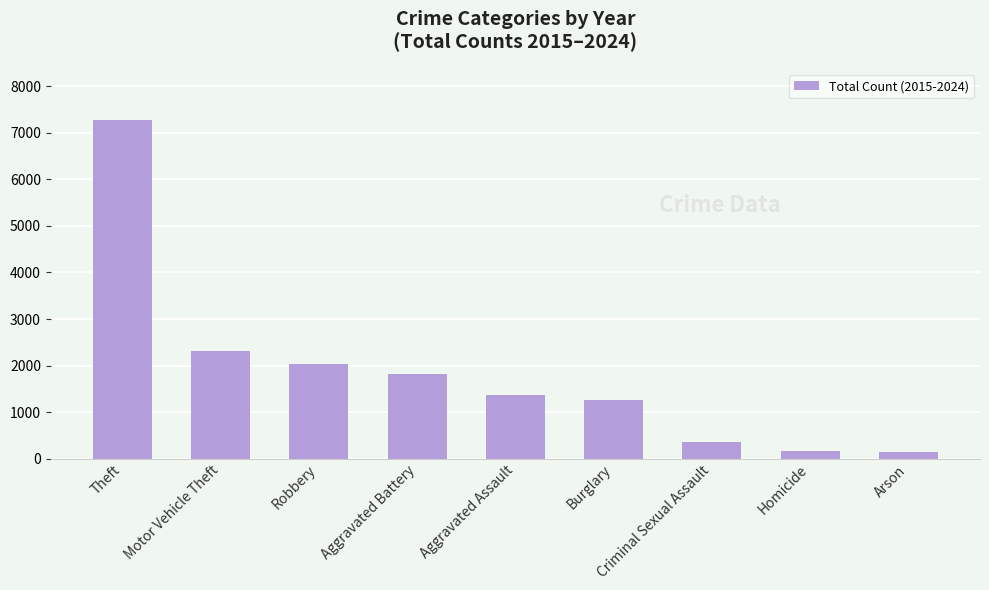

What is the difference between the second highest and minimum values?

2166